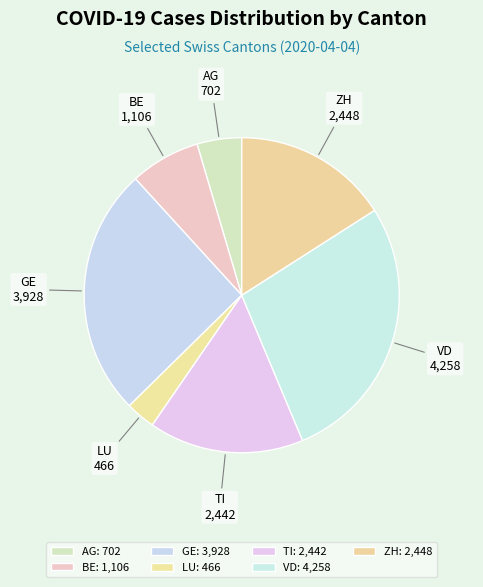

Is it true that VD is 28% of the pie?

True